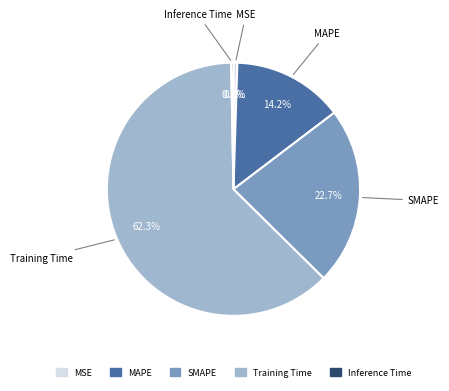

How many slices are in this pie chart?

5